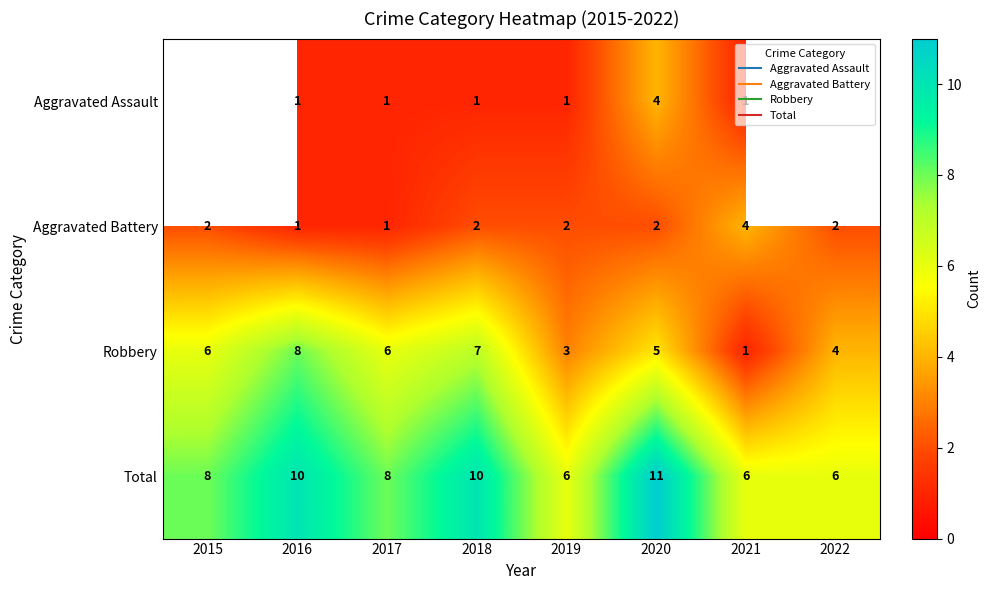

Where is Robbery nearest to the value 4?

2022